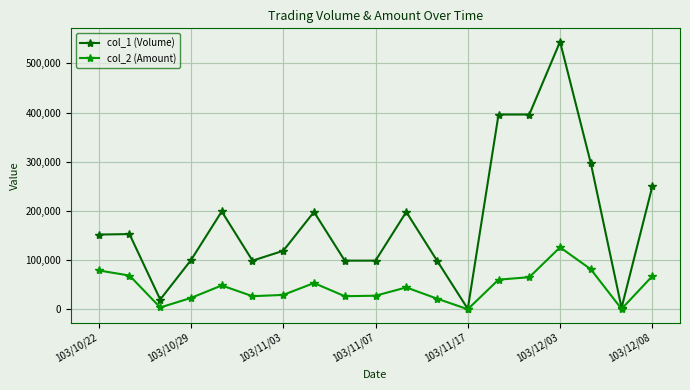

What is the maximum value shown in the chart?

544000